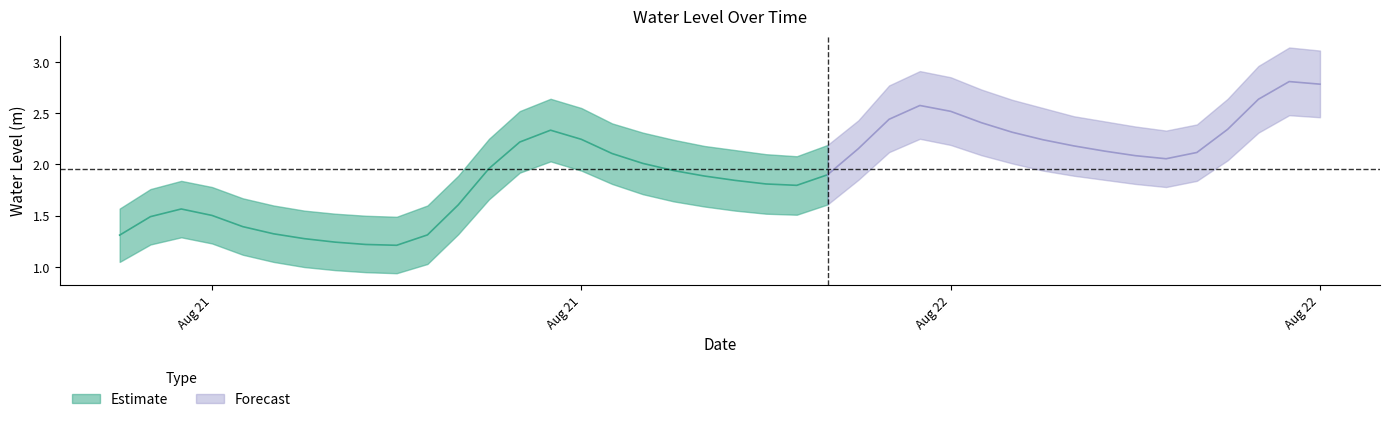

What is the average value?

2.0